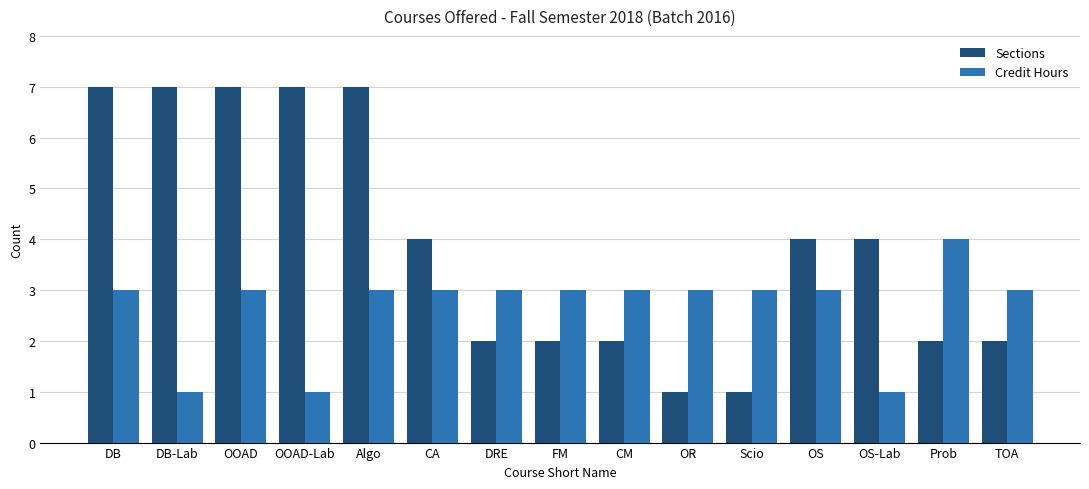

Count the Sections values in the range 2 to 7.

13